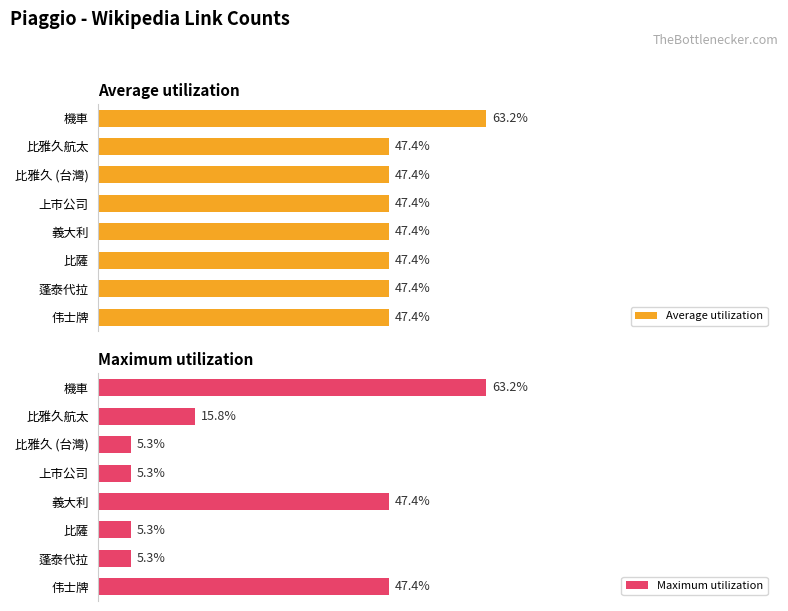

Does the chart contain any negative values?

No